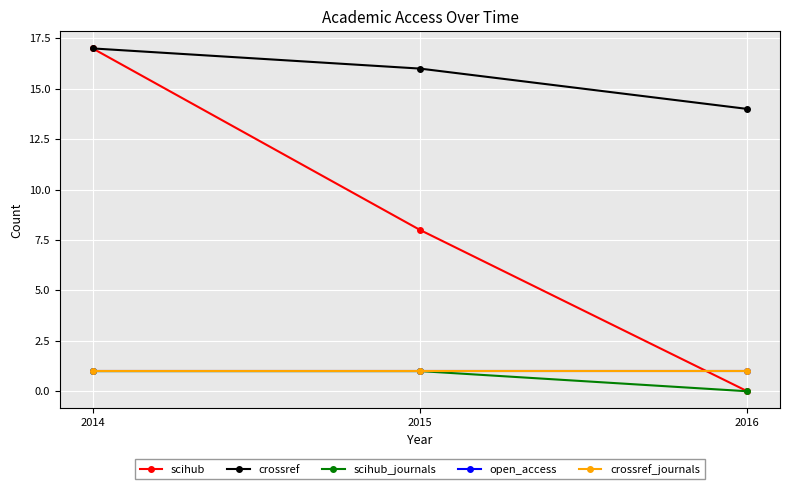

The value of crossref_journals at 2014 is 2. True or false?

False